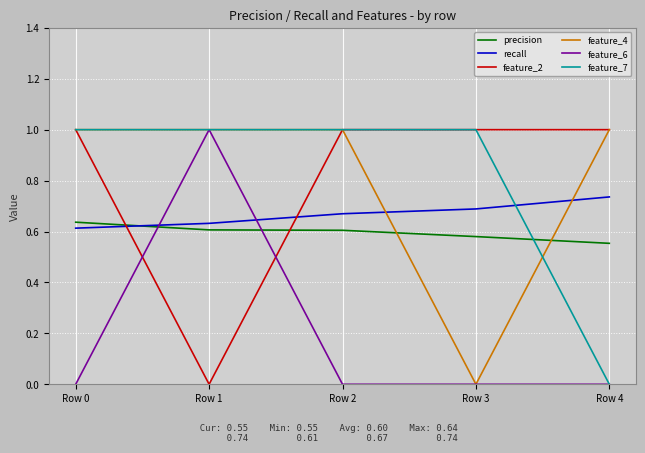

How many feature_2 values are between 1 and 2?

4